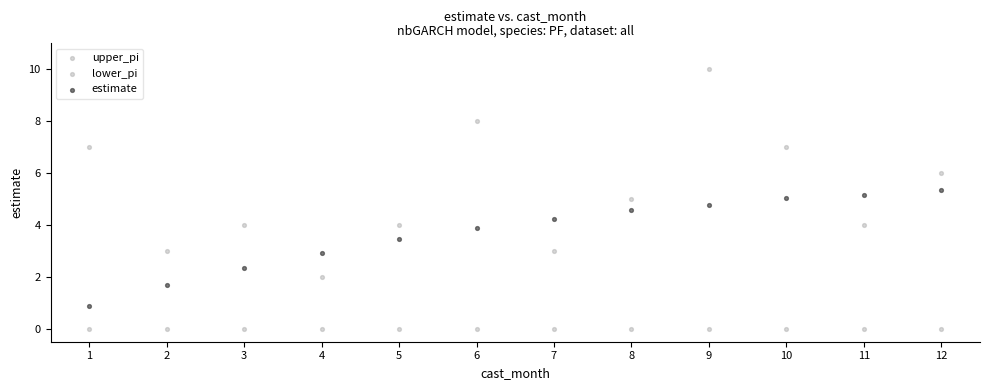

How many data points are displayed?

36